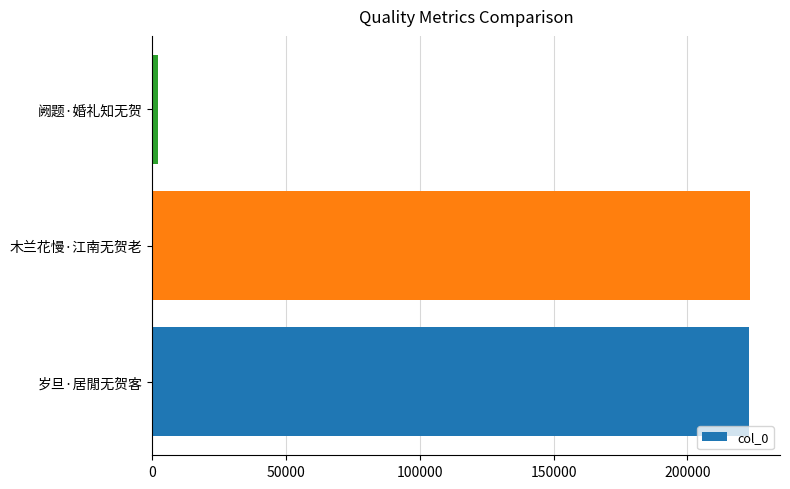

True or false: the data shows 151203 at 岁旦·居閒无贺客.

False